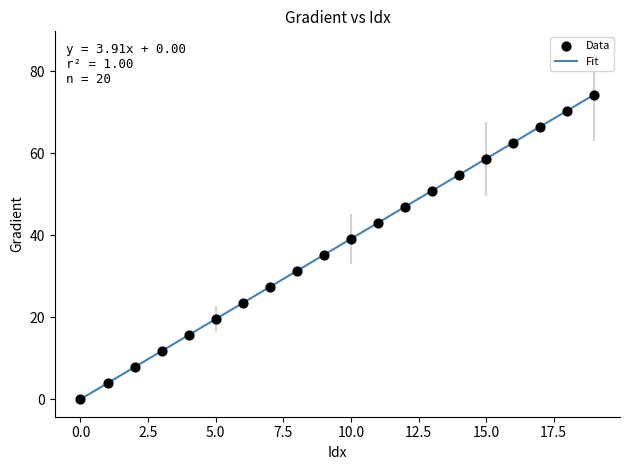

Does the chart have visible grid lines?

No